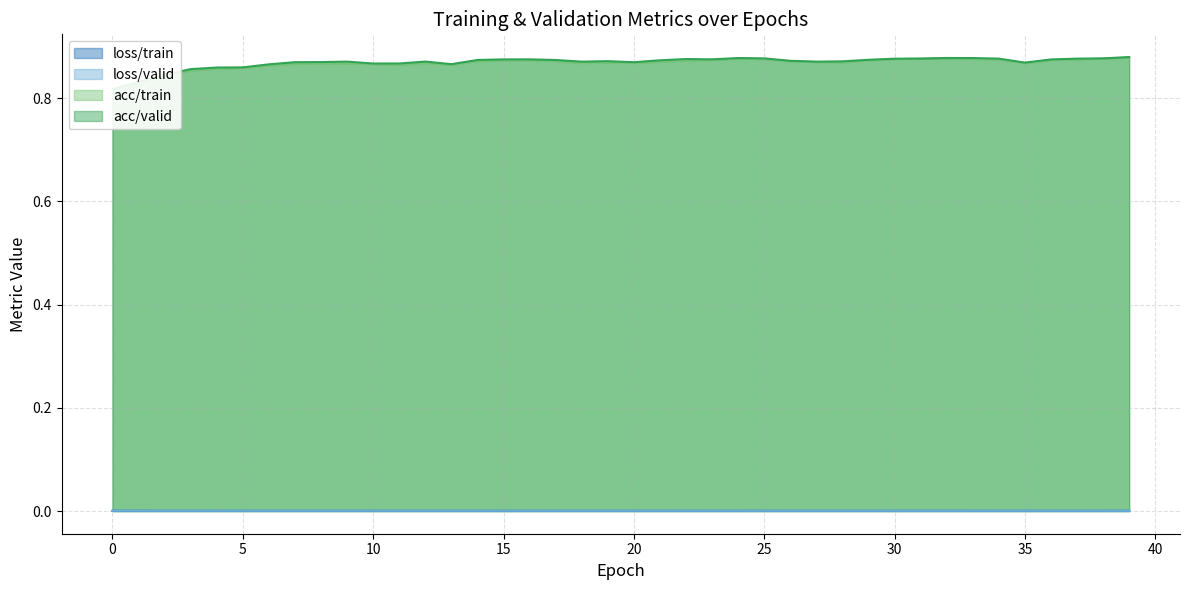

Reading left to right, extract all data points from this chart.

loss/train: 0=0.0	1=0.0	2=0.0	3=0.0	4=0.0	5=0.0	6=0.0	7=0.0	8=0.0	9=0.0	10=0.0	11=0.0	12=0.0	13=0.0	14=0.0	15=0.0	16=0.0	17=0.0	18=0.0	19=0.0	20=0.0	21=0.0	22=0.0	23=0.0	24=0.0	25=0.0	26=0.0	27=0.0	28=0.0	29=0.0	30=0.0	31=0.0	32=0.0	33=0.0	34=0.0	35=0.0	36=0.0	37=0.0	38=0.0	39=0.0
loss/valid: 0=0.0	1=0.0	2=0.0	3=0.0	4=0.0	5=0.0	6=0.0	7=0.0	8=0.0	9=0.0	10=0.0	11=0.0	12=0.0	13=0.0	14=0.0	15=0.0	16=0.0	17=0.0	18=0.0	19=0.0	20=0.0	21=0.0	22=0.0	23=0.0	24=0.0	25=0.0	26=0.0	27=0.0	28=0.0	29=0.0	30=0.0	31=0.0	32=0.0	33=0.0	34=0.0	35=0.0	36=0.0	37=0.0	38=0.0	39=0.0
acc/train: 0=0.8	1=0.8	2=0.8	3=0.9	4=0.9	5=0.9	6=0.9	7=0.9	8=0.9	9=0.9	10=0.9	11=0.9	12=0.9	13=0.9	14=0.9	15=0.9	16=0.9	17=0.9	18=0.9	19=0.9	20=0.9	21=0.9	22=0.9	23=0.9	24=0.9	25=0.9	26=0.9	27=0.9	28=0.9	29=0.9	30=0.9	31=0.9	32=0.9	33=0.9	34=0.9	35=0.9	36=0.9	37=0.9	38=0.9	39=0.9
acc/valid: 0=0.8	1=0.8	2=0.8	3=0.9	4=0.9	5=0.9	6=0.9	7=0.9	8=0.9	9=0.9	10=0.9	11=0.9	12=0.9	13=0.9	14=0.9	15=0.9	16=0.9	17=0.9	18=0.9	19=0.9	20=0.9	21=0.9	22=0.9	23=0.9	24=0.9	25=0.9	26=0.9	27=0.9	28=0.9	29=0.9	30=0.9	31=0.9	32=0.9	33=0.9	34=0.9	35=0.9	36=0.9	37=0.9	38=0.9	39=0.9